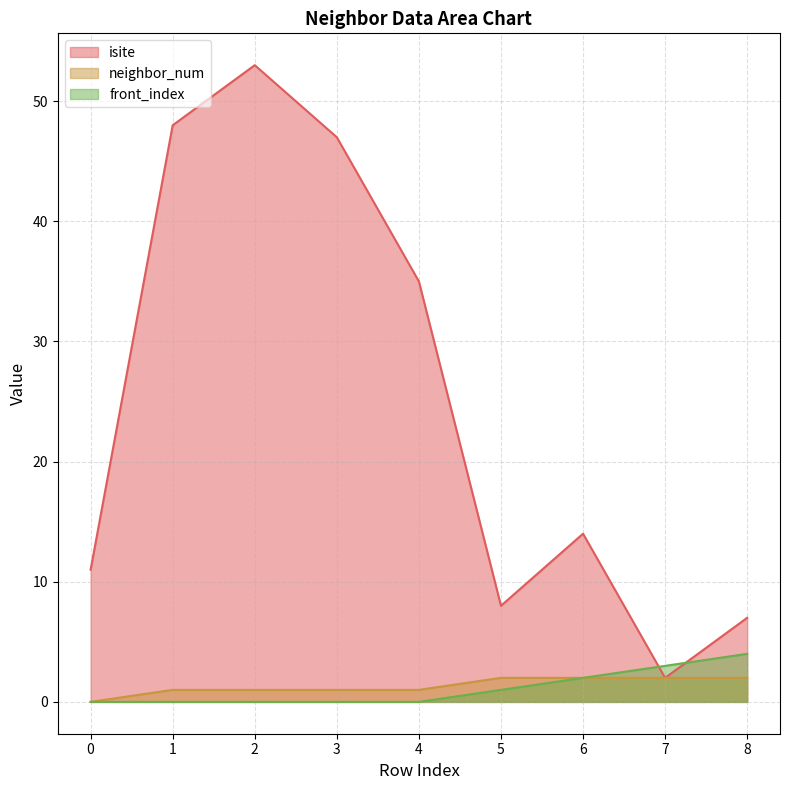

How many lines are shown in the chart?

3